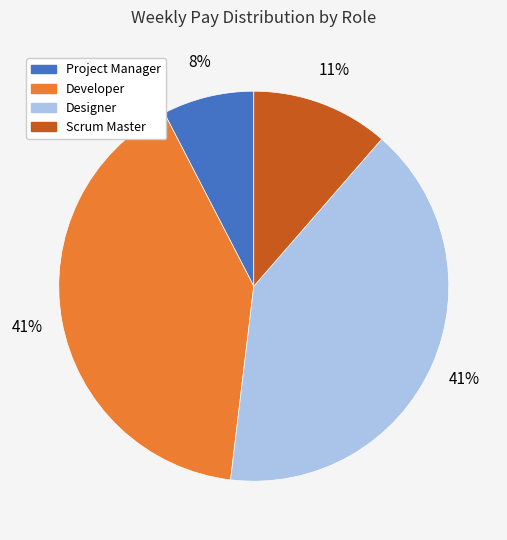

The Scrum Master slice represents 11% of the pie. True or false?

True